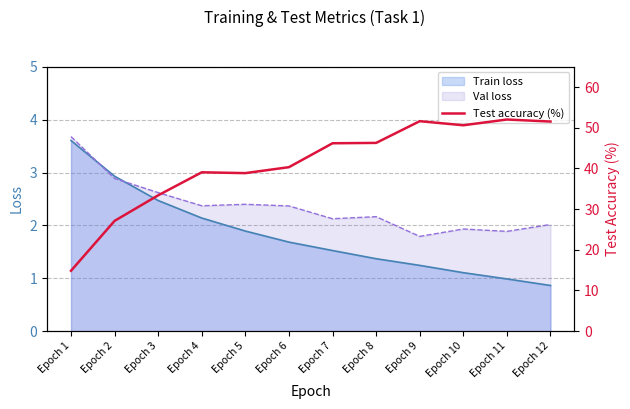

At which label does Val loss reach its peak?

Epoch 1